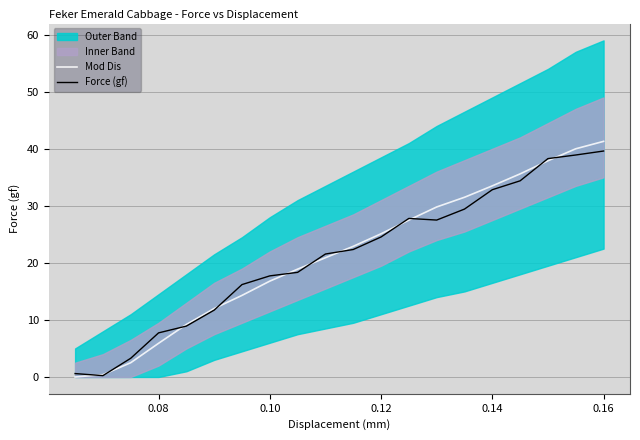

In Force (gf), how many points are lower than both neighbors (excluding endpoints)?

2